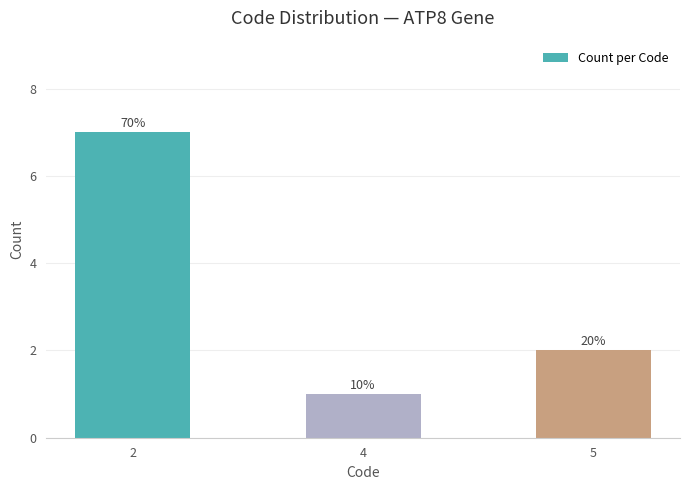

What is the sum of all values?

10